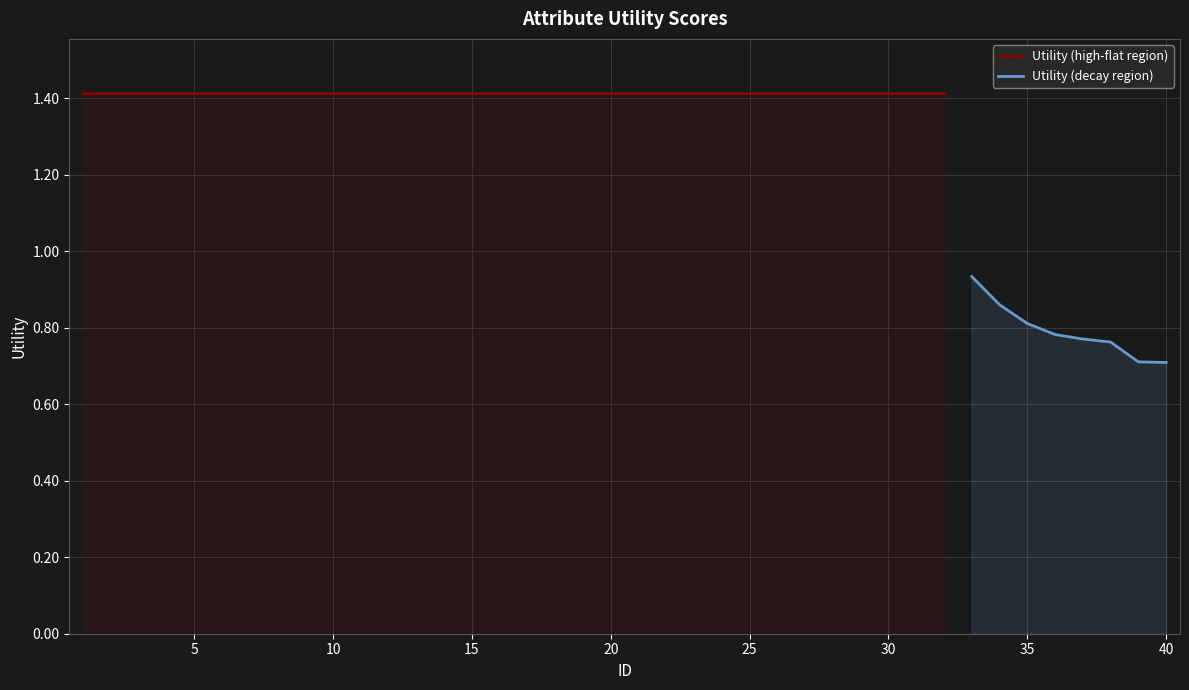

Rank the categories by value from lowest to highest.

40, 39, 38, 37, 36, 35, 34, 33, 1, 2, 3, 4, 5, 6, 7, 8, 9, 10, 11, 12, 13, 14, 15, 16, 17, 18, 19, 20, 21, 22, 23, 24, 25, 26, 27, 28, 29, 30, 31, 32